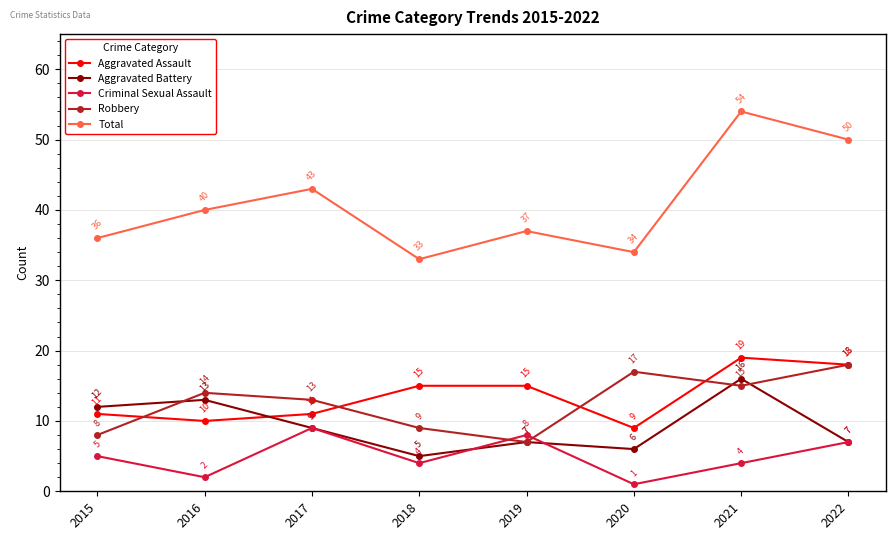

True or false: Total and Aggravated Battery cross at least once.

False